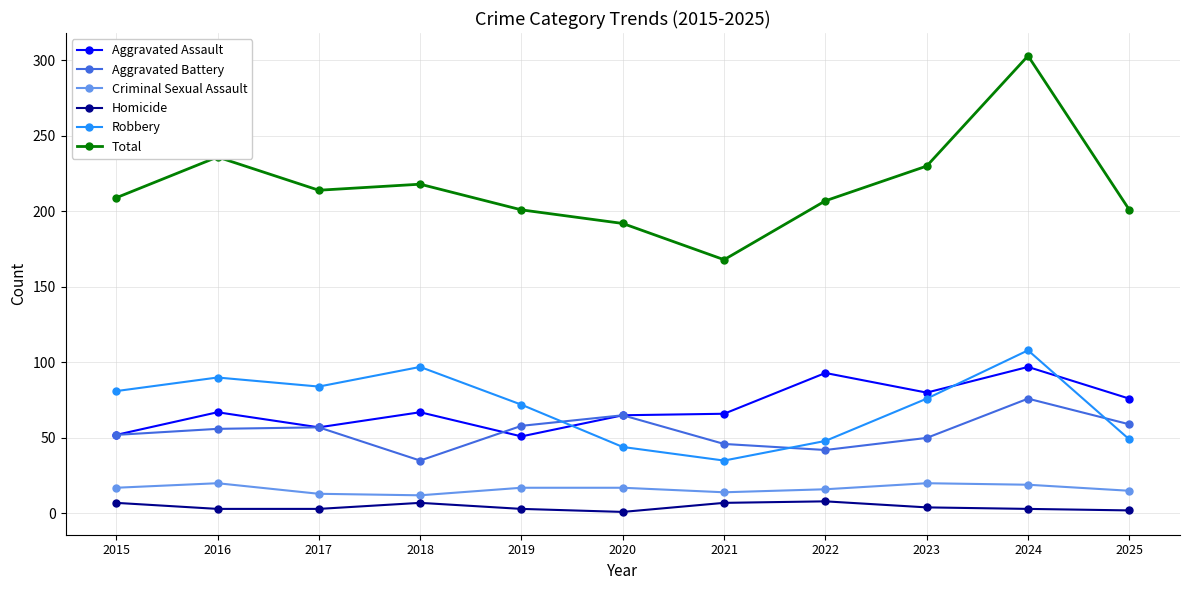

At which label does Aggravated Battery reach its peak?

2024